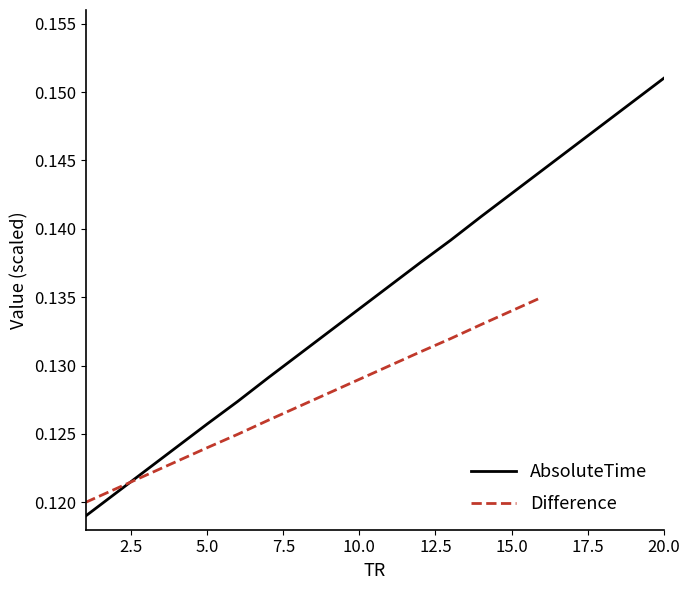

Count the values in the range 0 to 1.

20